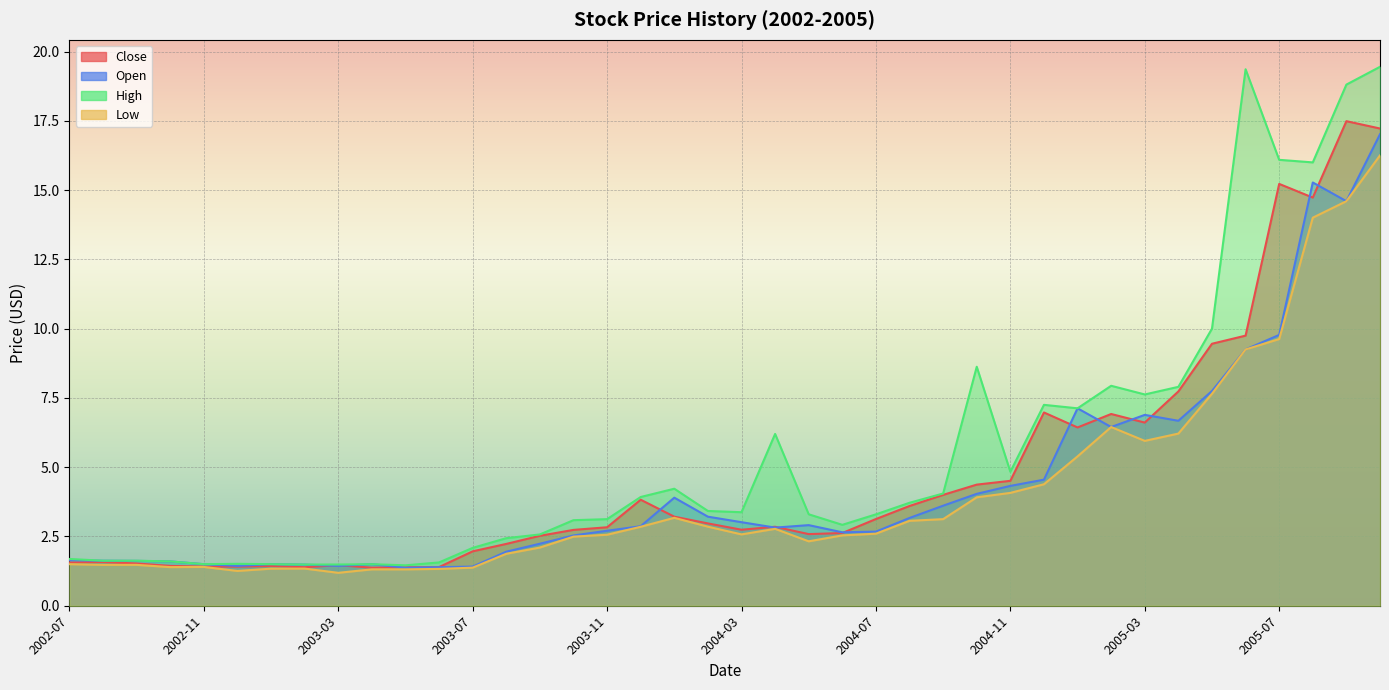

Between 2005-04 and 2005-08, which series saw the biggest shift?

Open